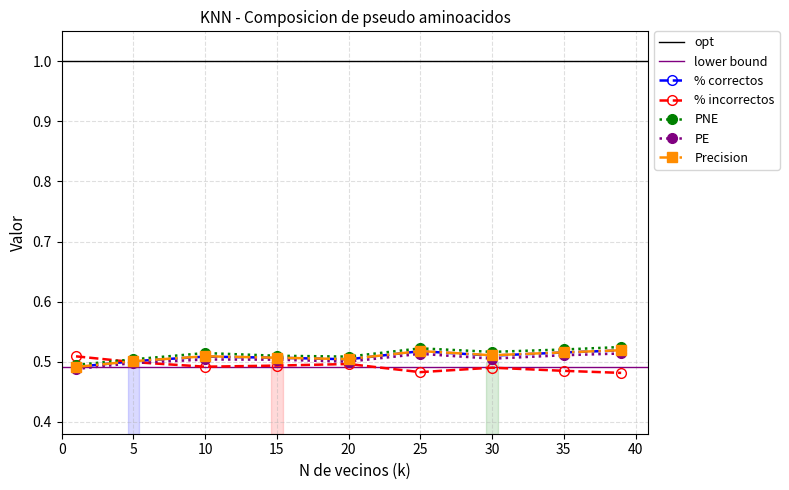

How many % correctos values are between 0 and 1?

9